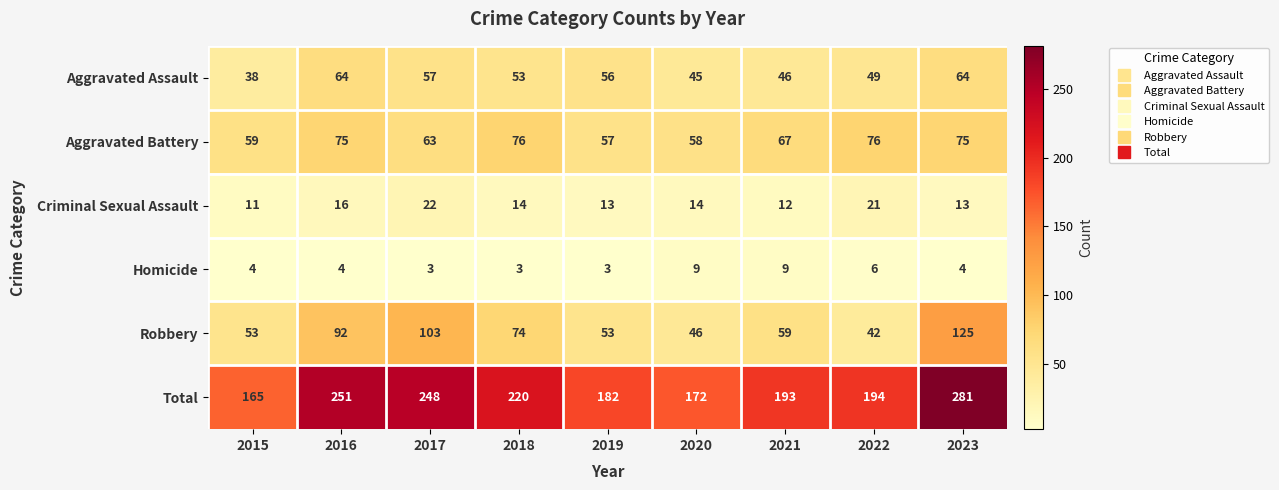

What is the sum of the Total values at 2015 and 2020?

337